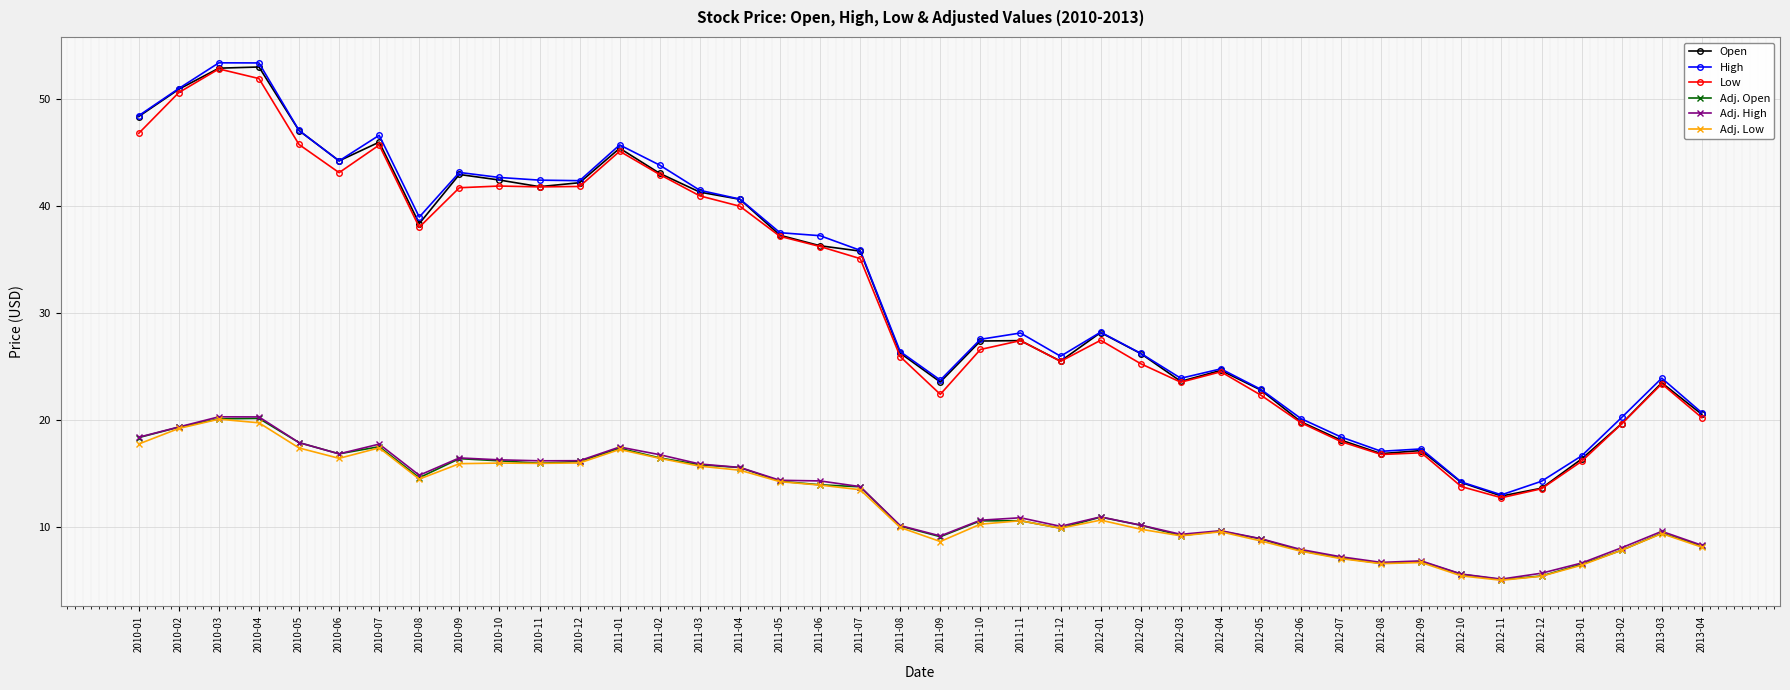

At which label does High reach its minimum?

2012-11